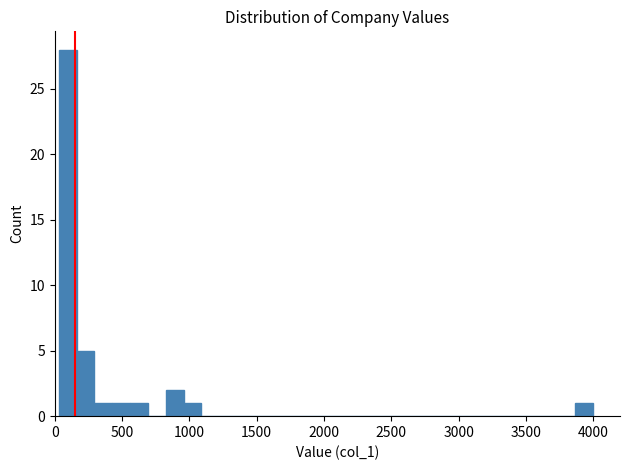

Around what value on the x-axis is the tallest bar? Give the approximate position of its centre, as read against the axis.

100